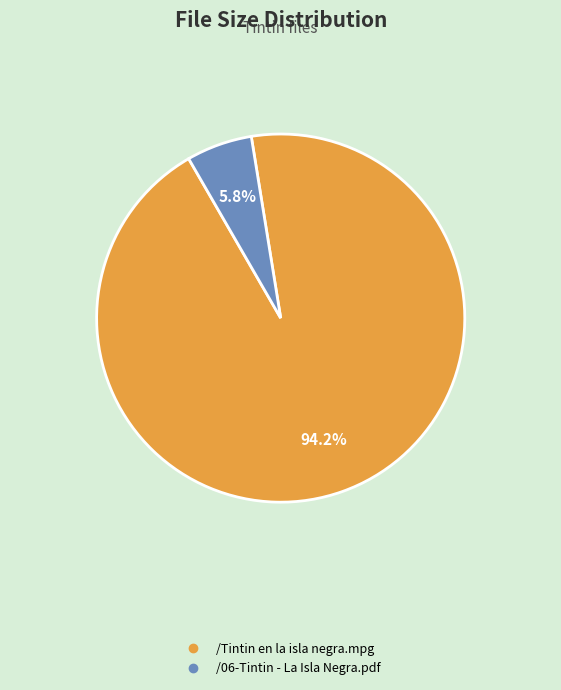

Between /06-Tintin - La Isla Negra.pdf and /Tintin en la isla negra.mpg, which is larger?

/Tintin en la isla negra.mpg